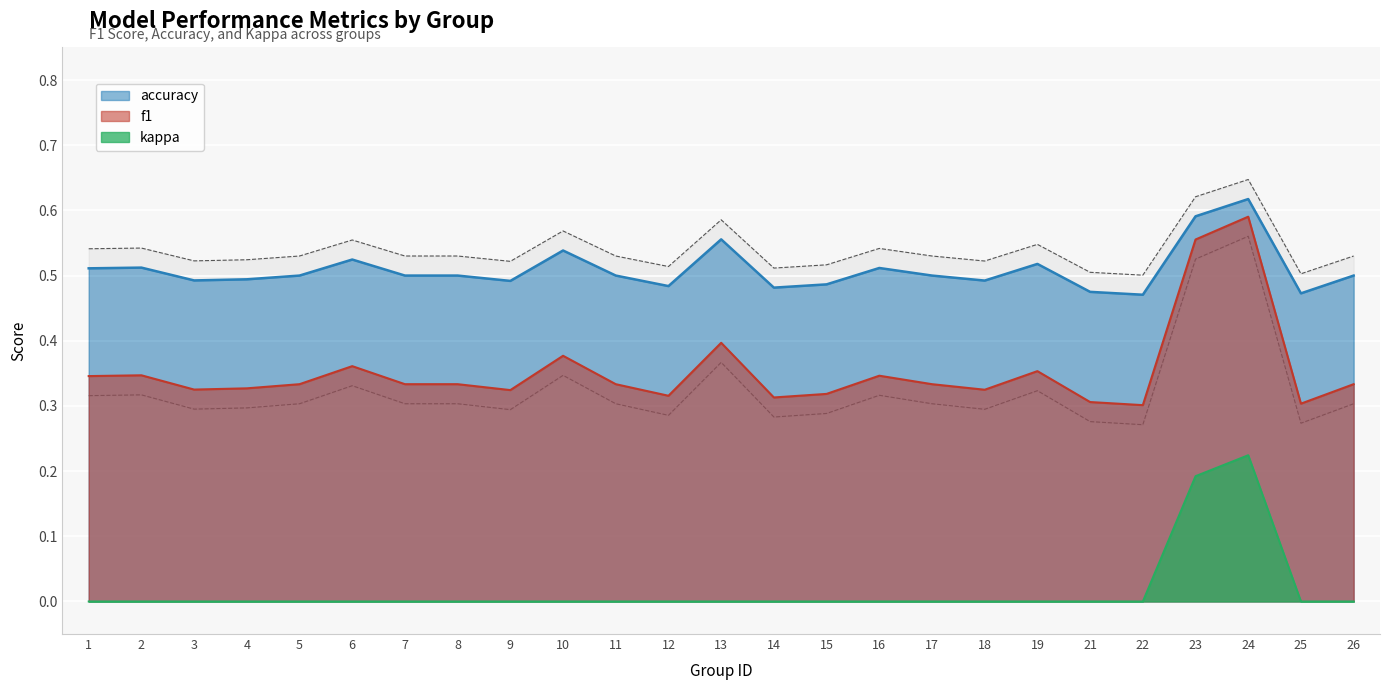

What is the total value across all series at 13?

1.0